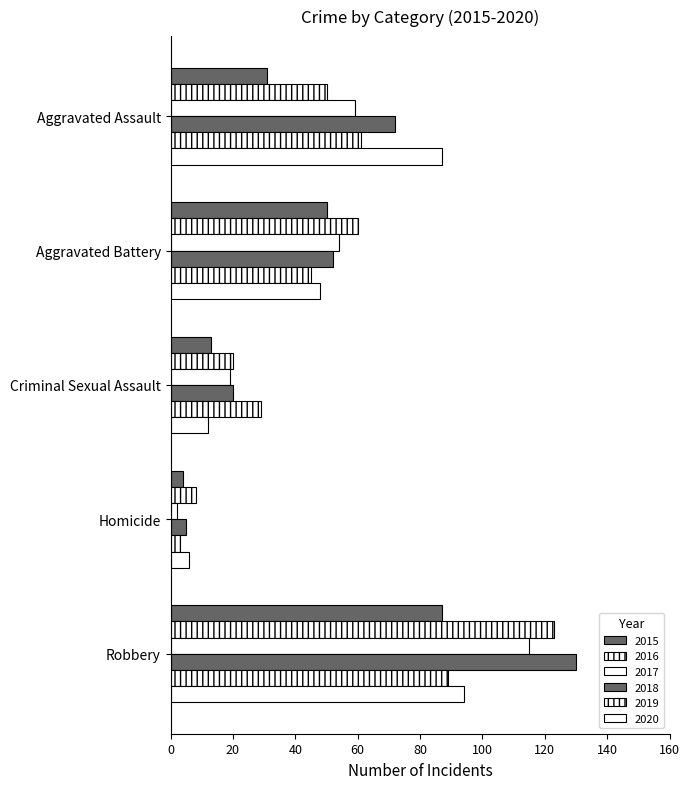

What is the difference between the maximum and second lowest values in the 2020 series?

82